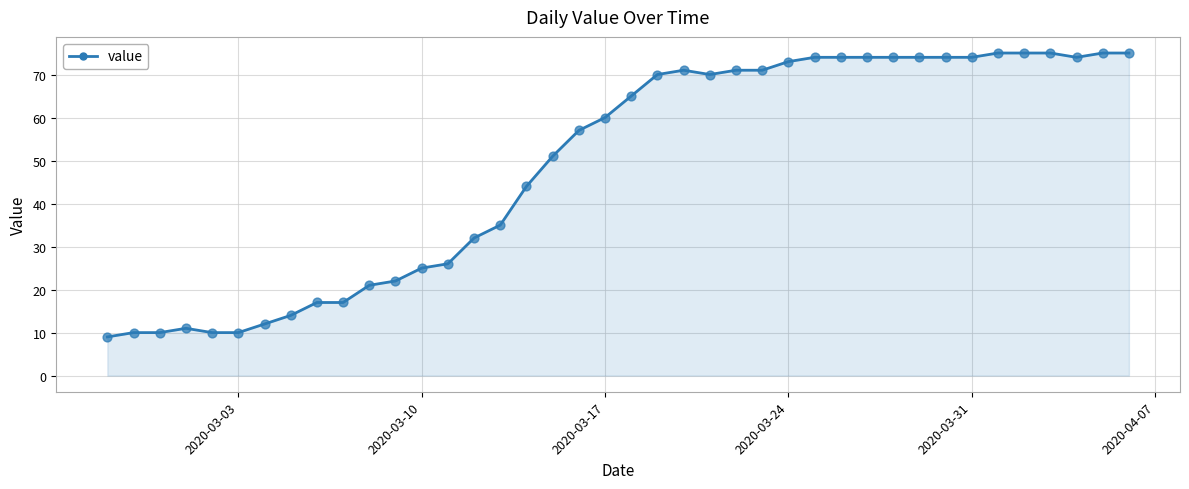

What is the difference between the maximum and minimum values?

66